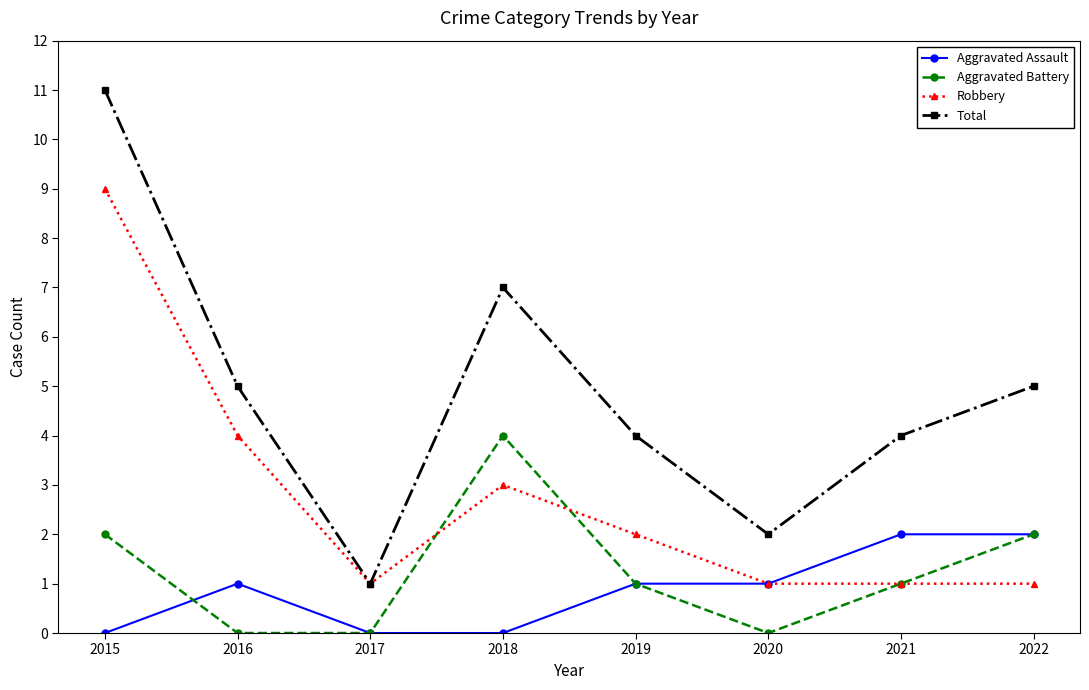

In Robbery, how many points are higher than both neighbors (excluding endpoints)?

1